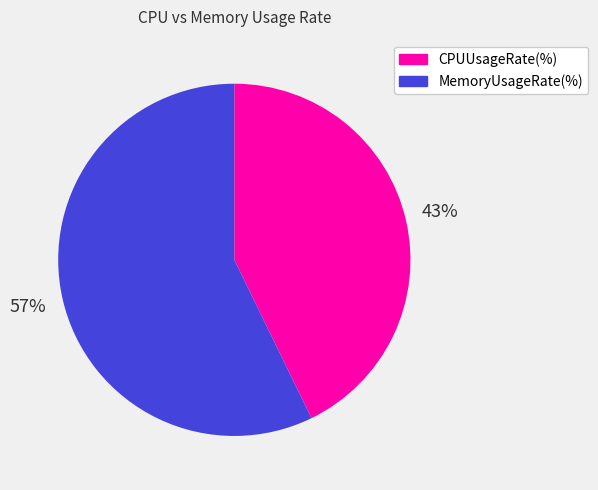

To the nearest percent, what is the difference between the largest and smallest slice percentages?

14%